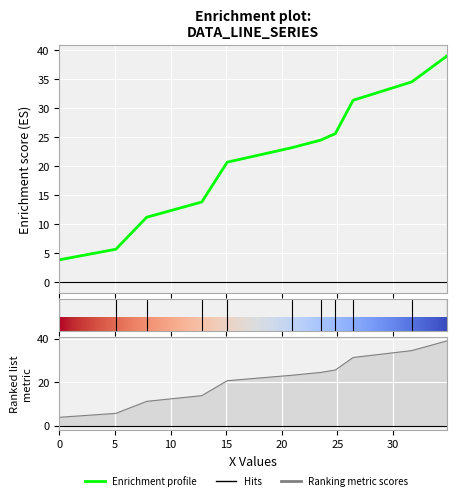

True or false: the data shows 23.2 at 20.913.

True